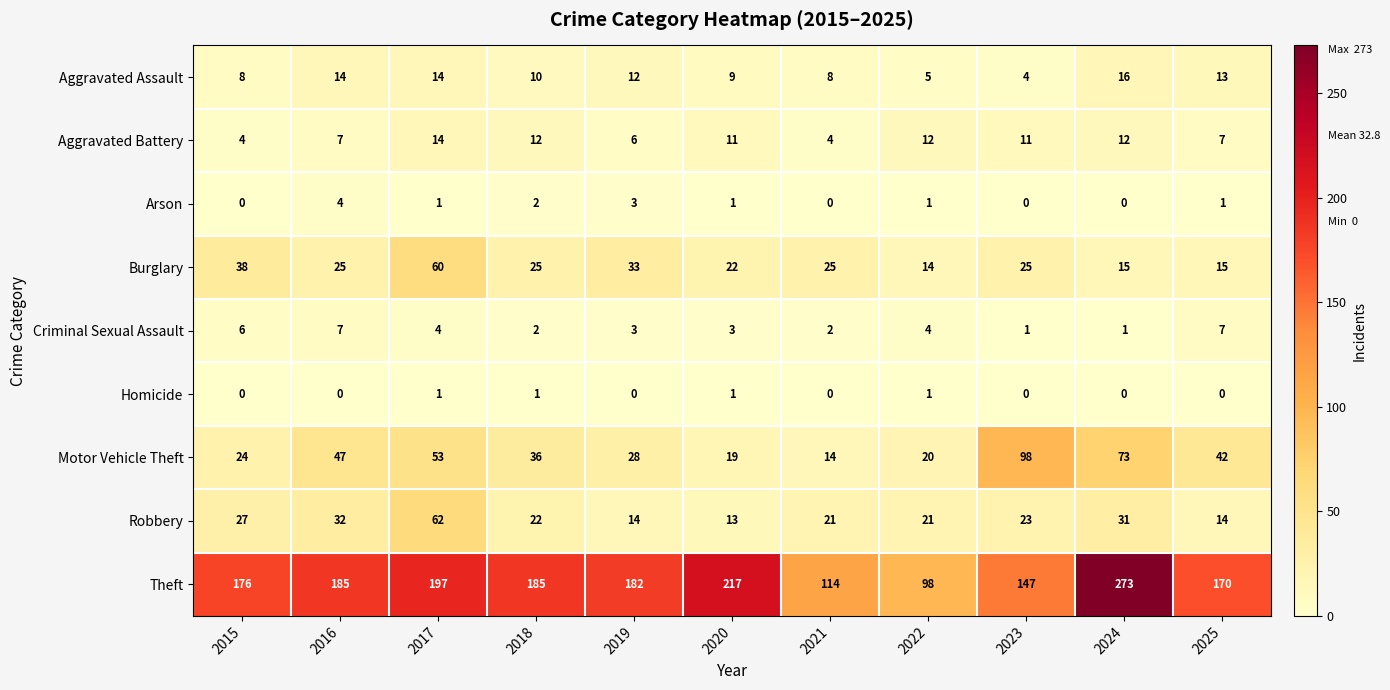

Which category has the highest value across all series?

2024